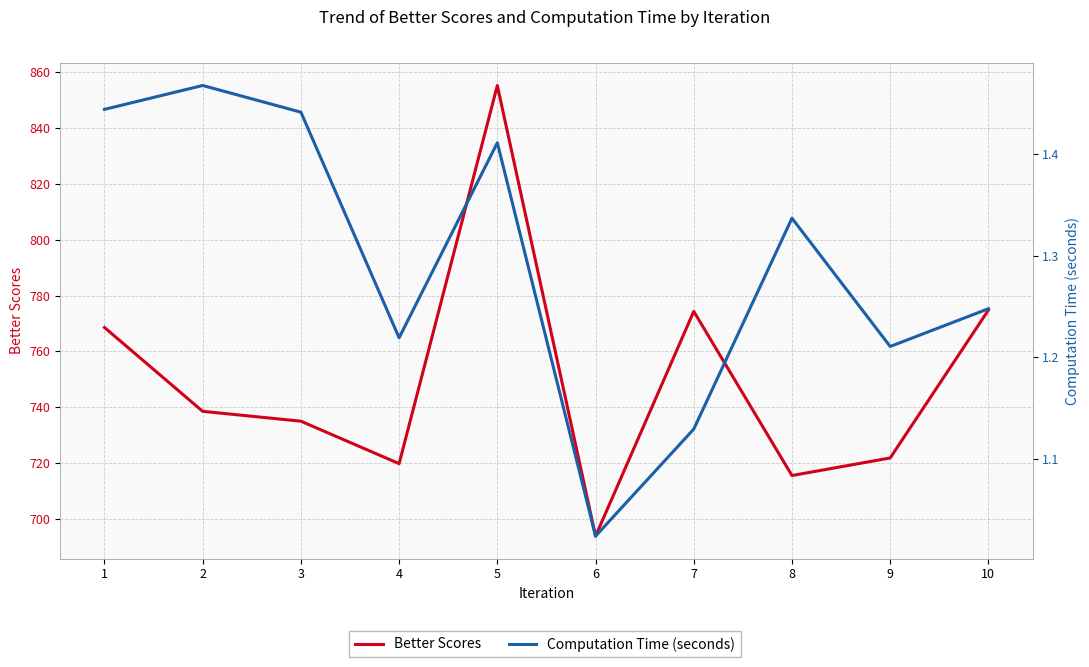

What is the value of the Computation Time (seconds) point at the 2nd from the left?

1.5